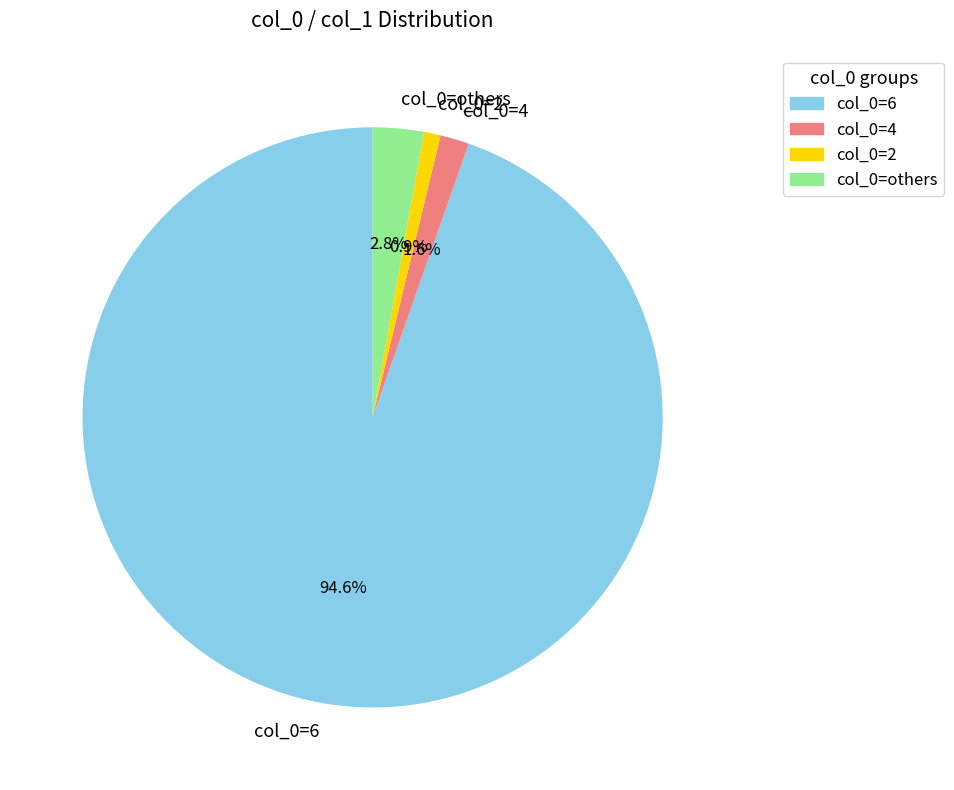

Which slice represents more than half of the pie?

col_0=6